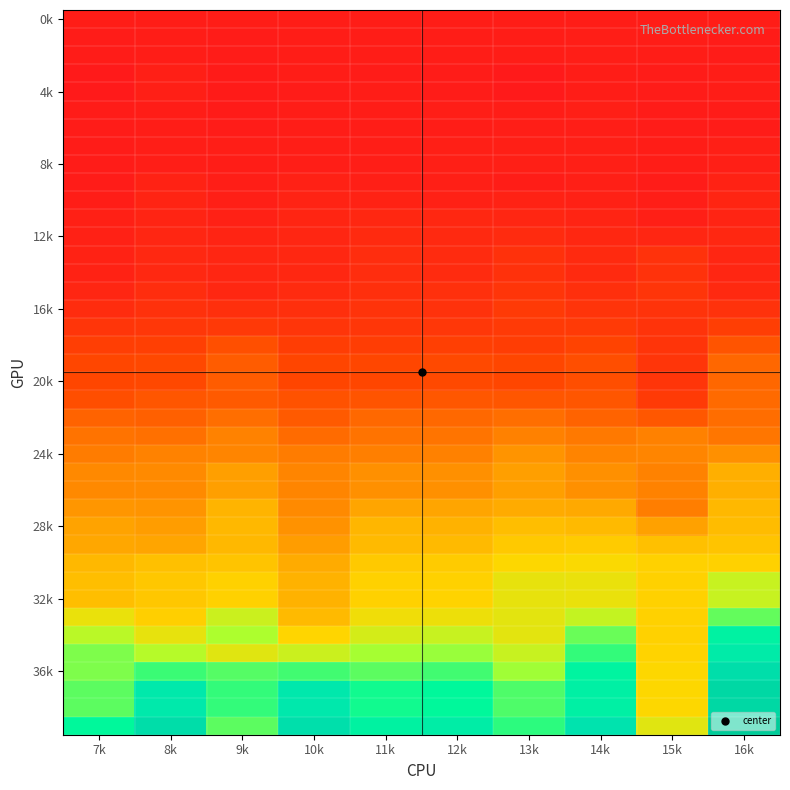

Which has a higher value, 12k or 9k?

12k